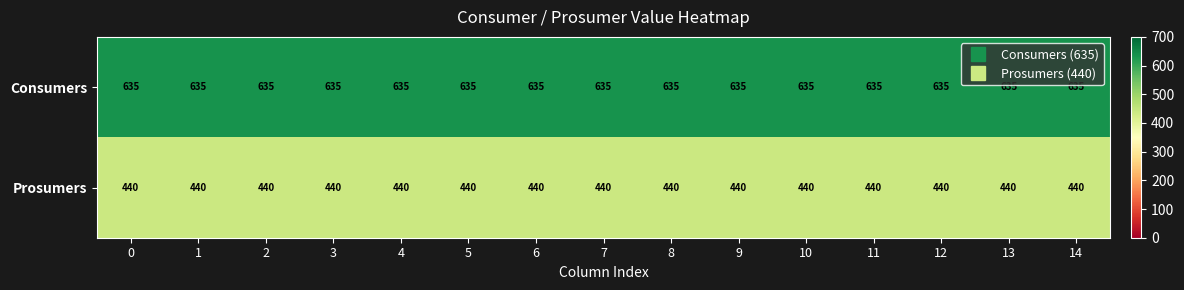

What is the difference between the highest and lowest values at 0?

195